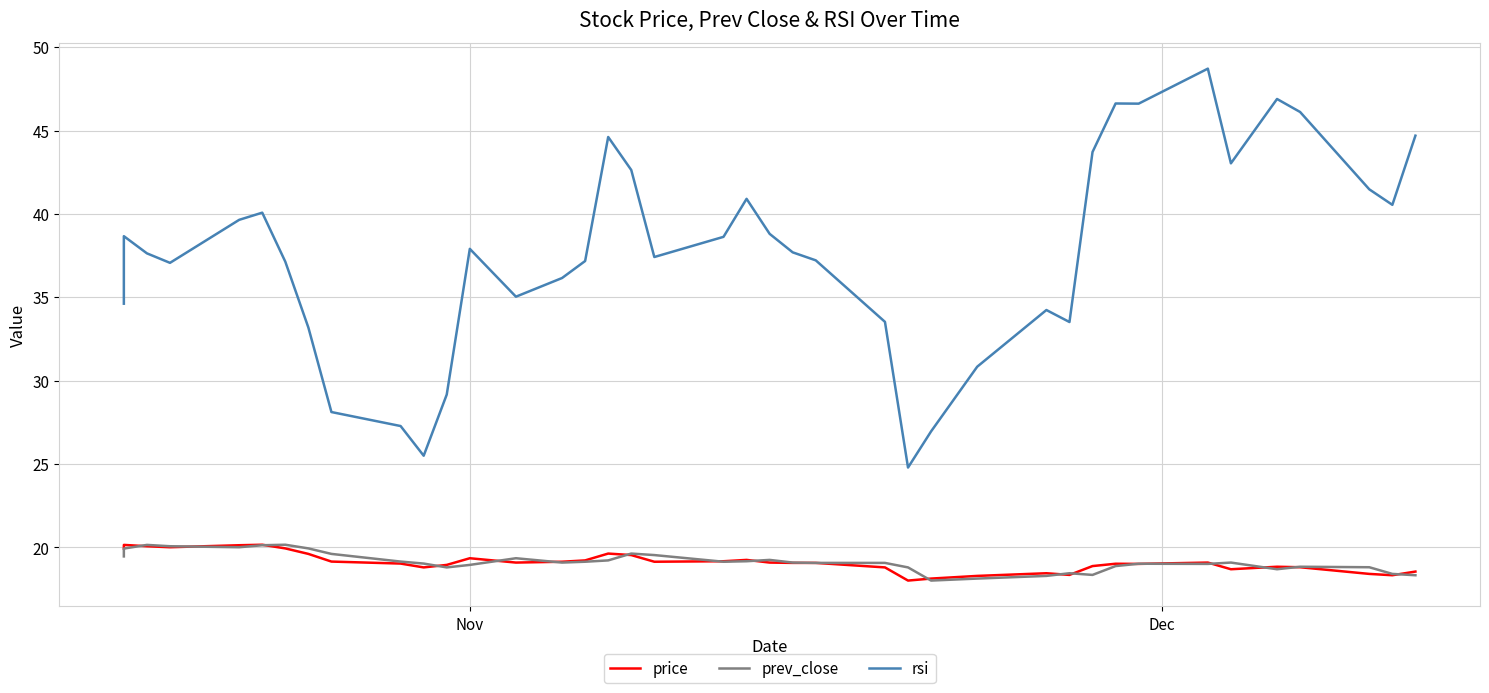

How many series are shown in this chart?

3